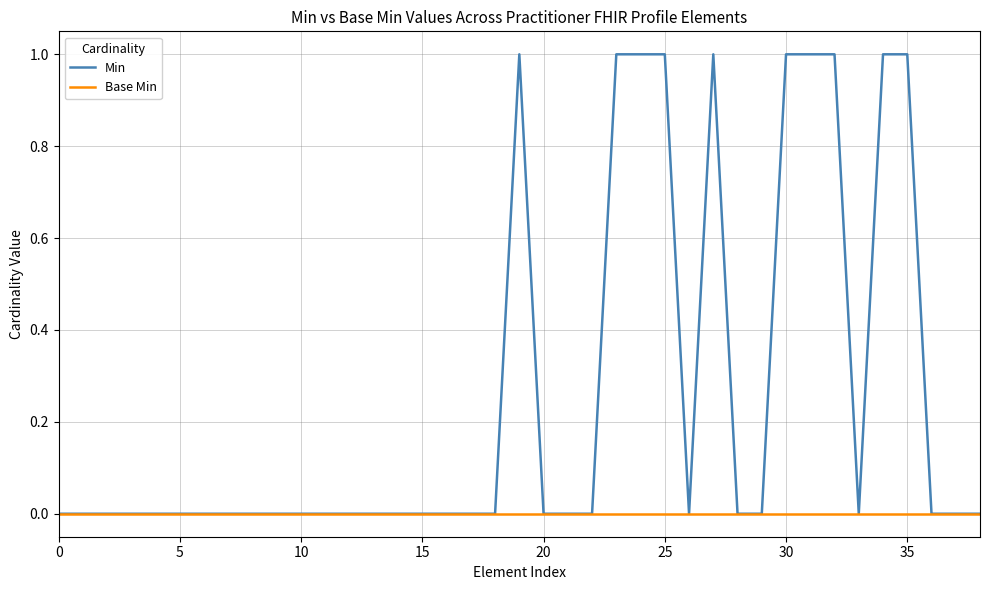

Which series has the widest spread of values?

Min